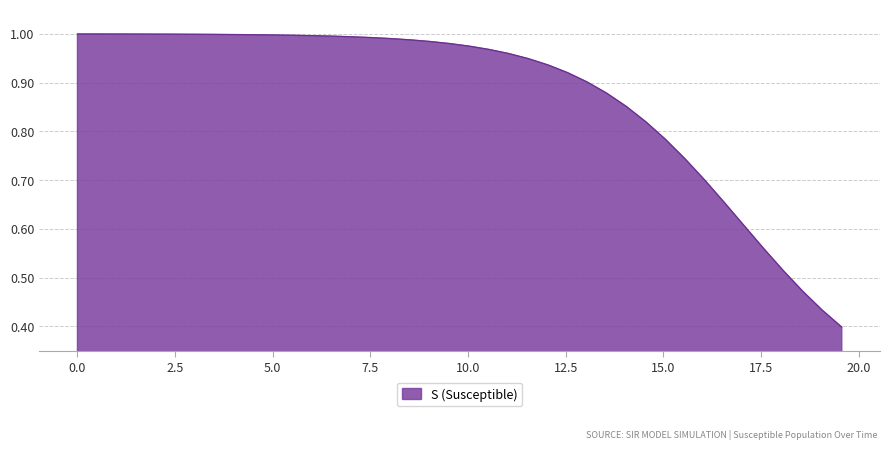

Does the chart have visible grid lines?

Yes